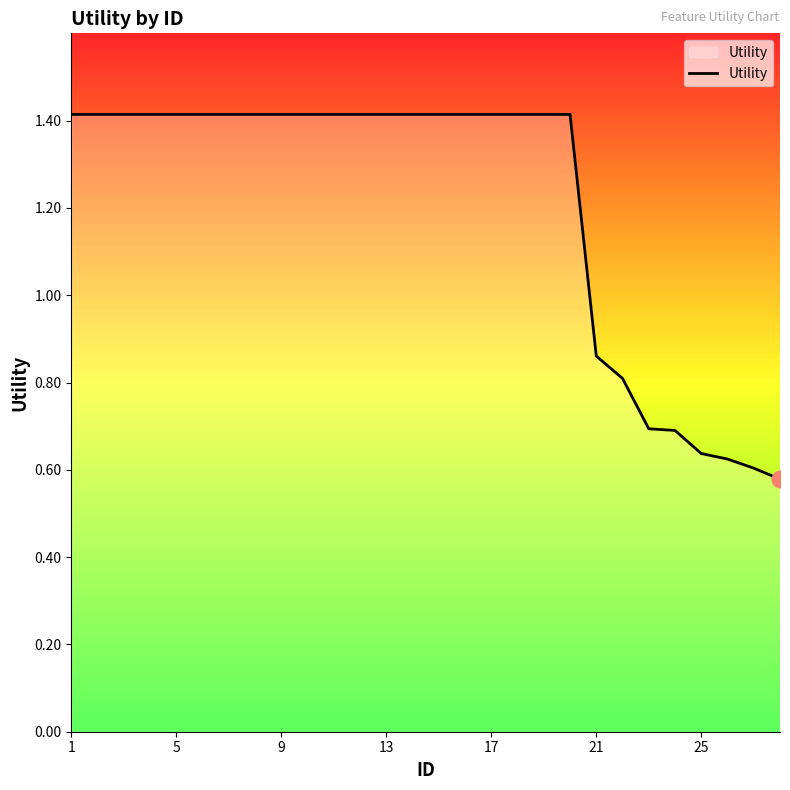

What is the difference between the maximum and minimum values?

0.8